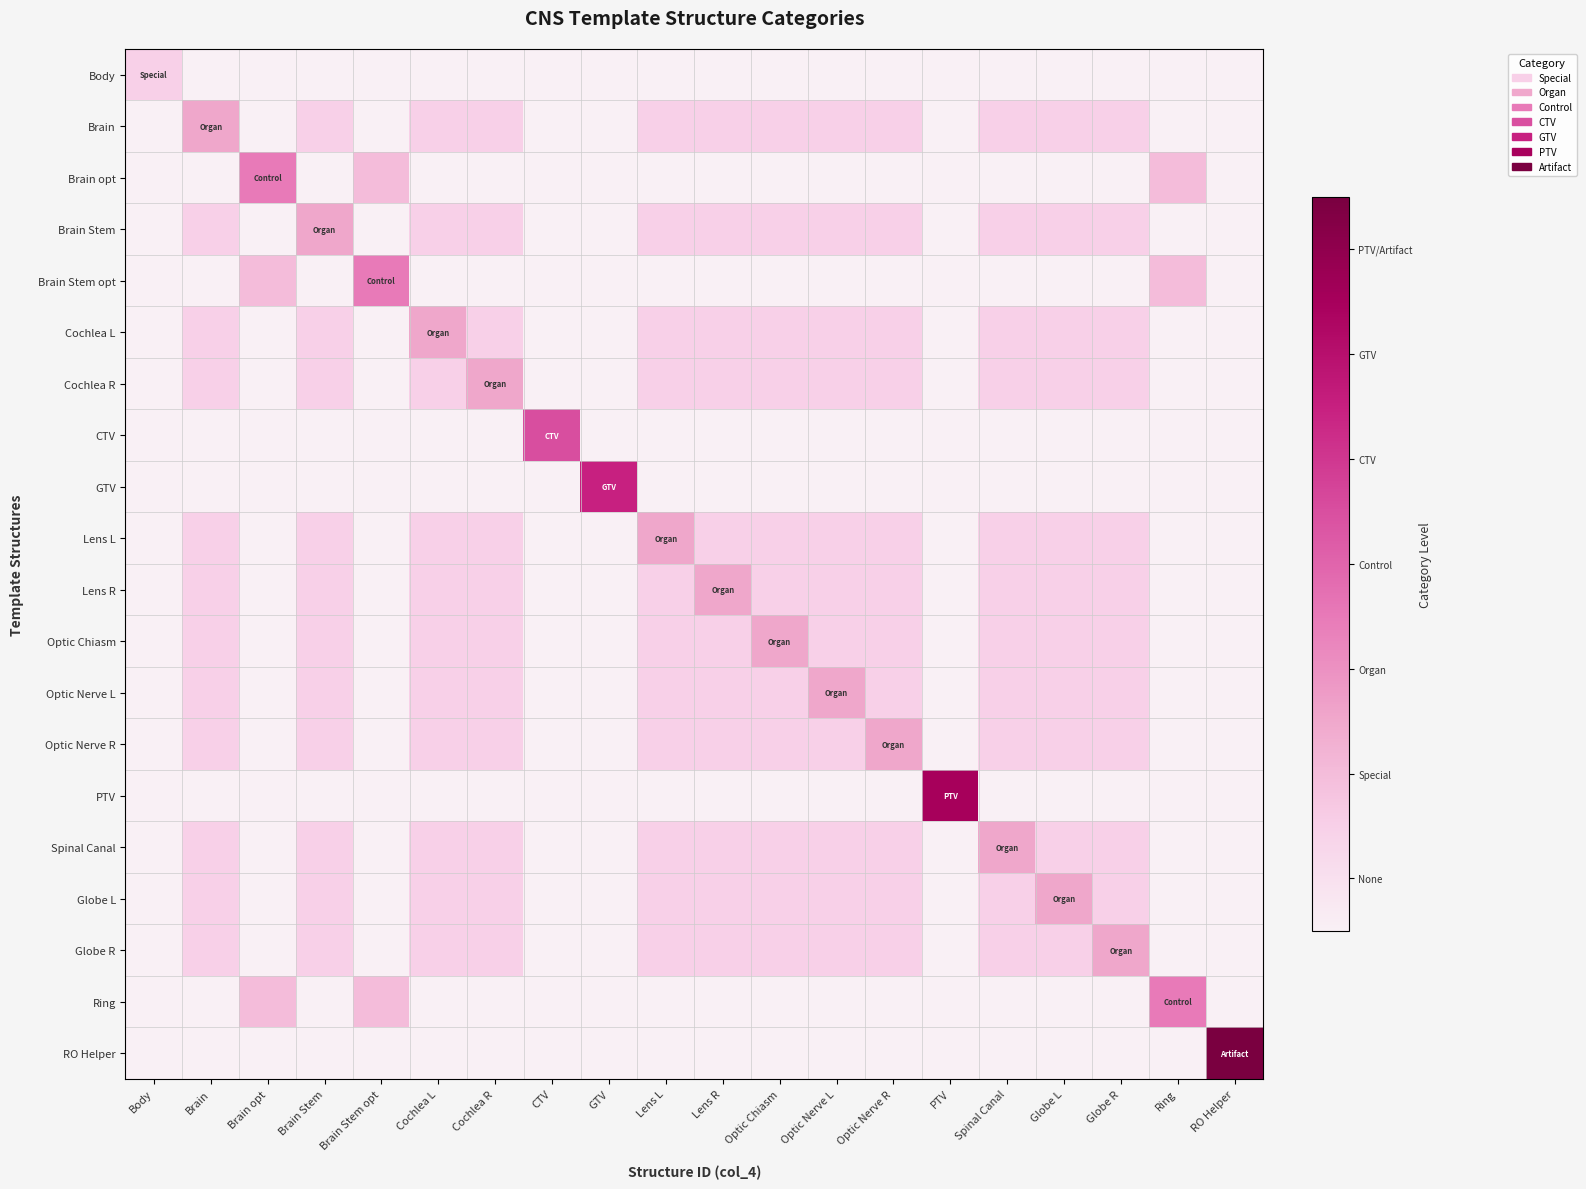

What is the maximum value shown in the chart?

7.0